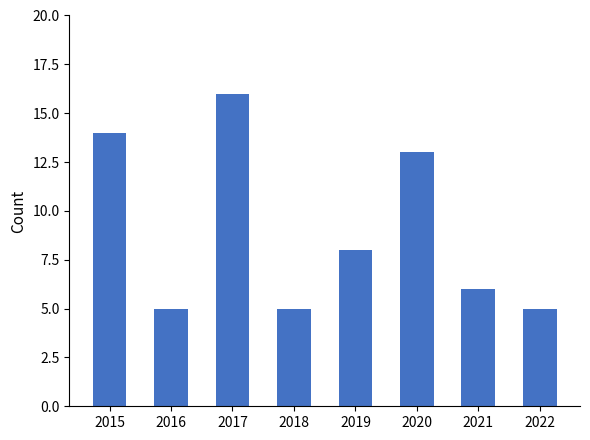

The chart shows a value of 14 at 2019. True or false?

False